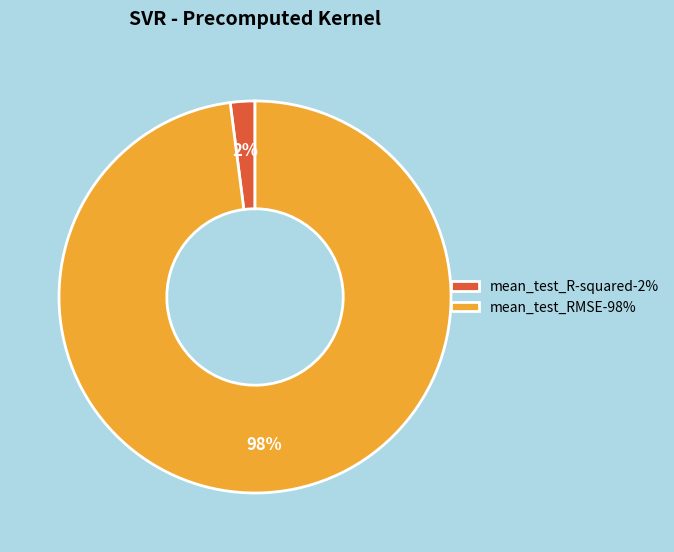

Do mean_test_RMSE-98% and mean_test_R-squared-2% together represent more than half of the pie?

Yes